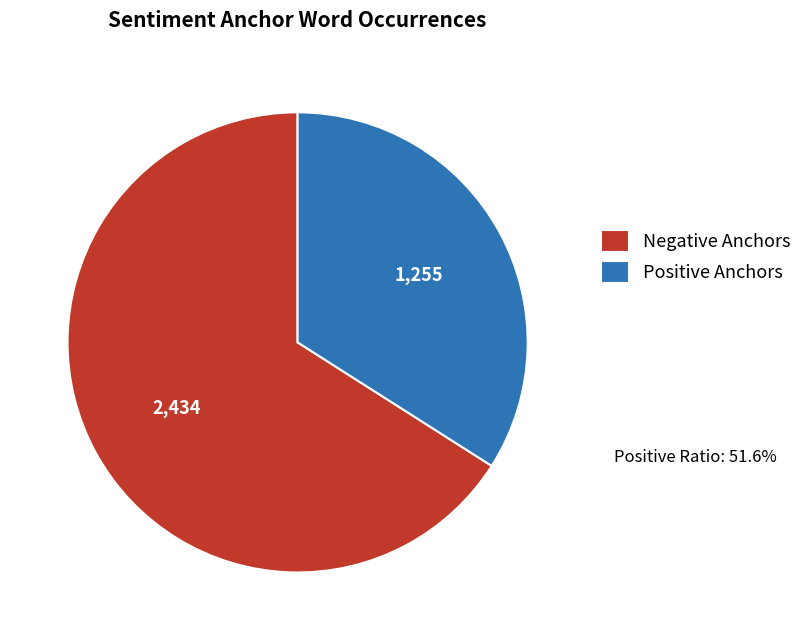

Is it true that Positive Anchors is 29% of the pie?

False